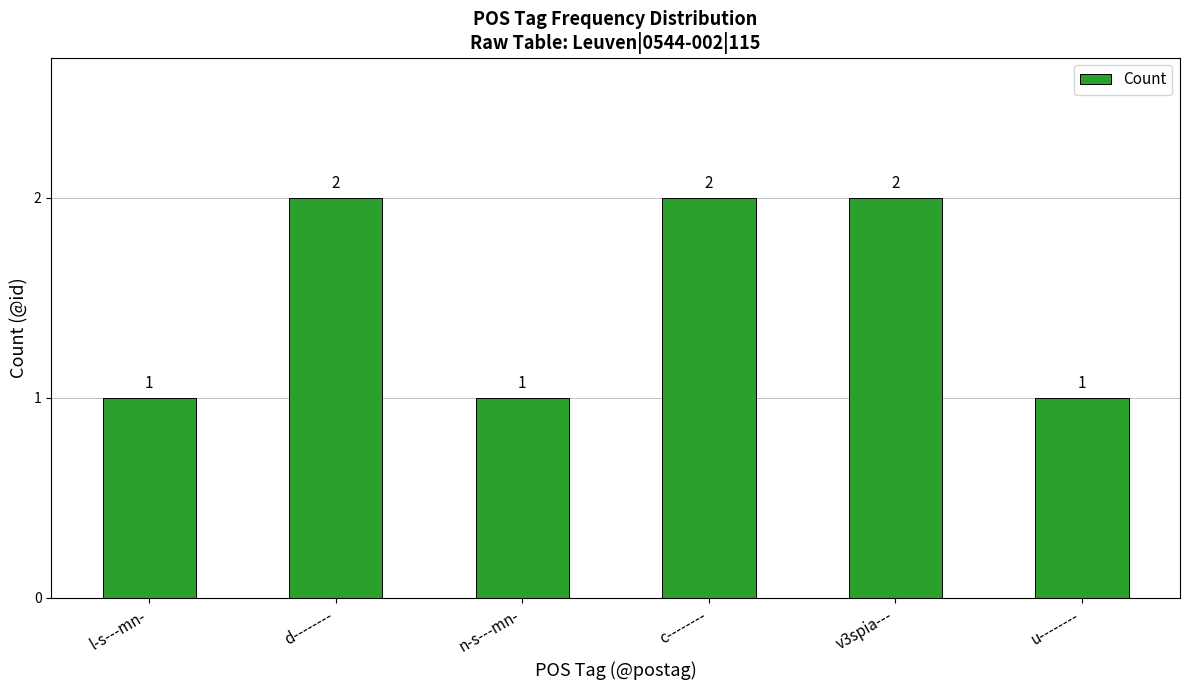

Reading left to right, extract all data points from this chart.

1	2	1	2	2	1